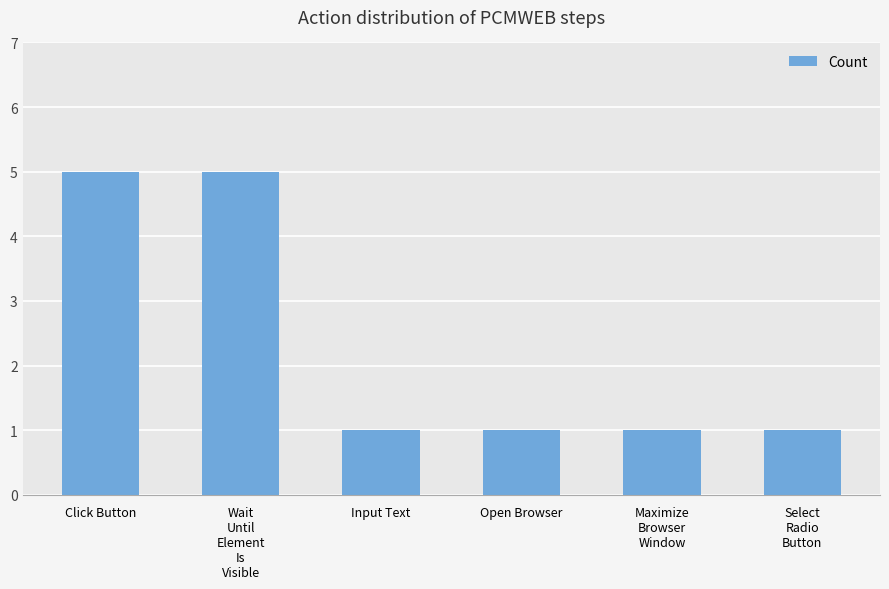

What is the average value?

2